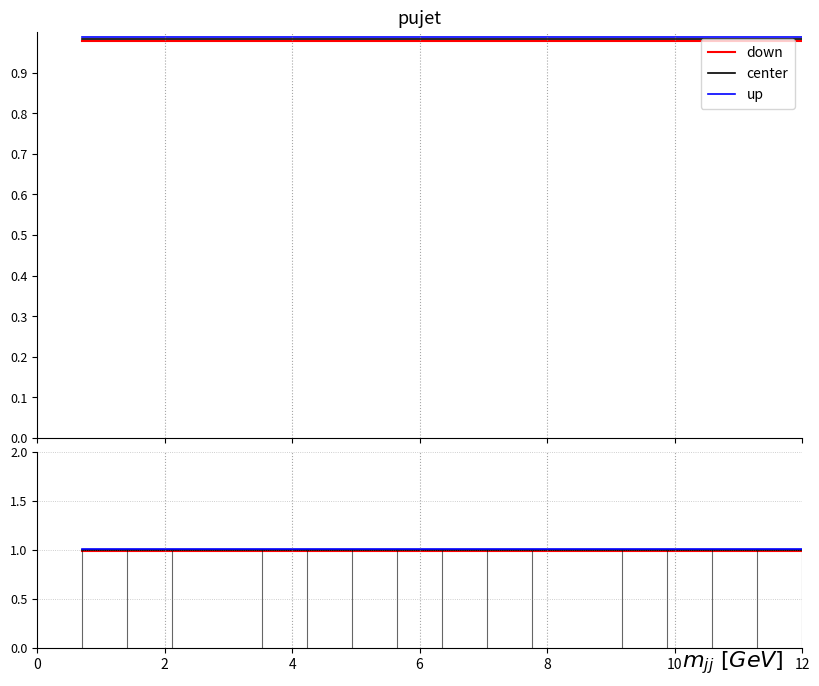

Count the number of categories in the chart.

29